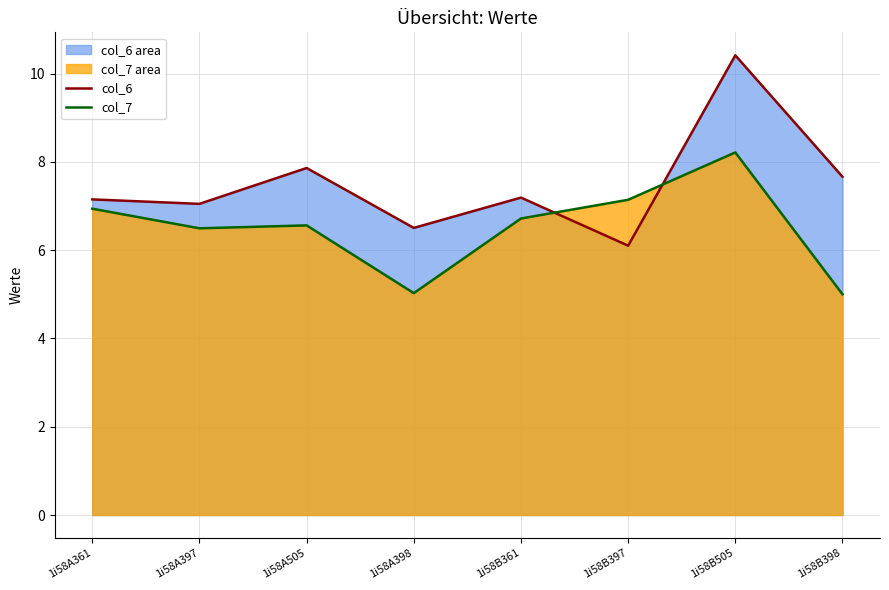

What is the average value of the col_6 series?

7.5